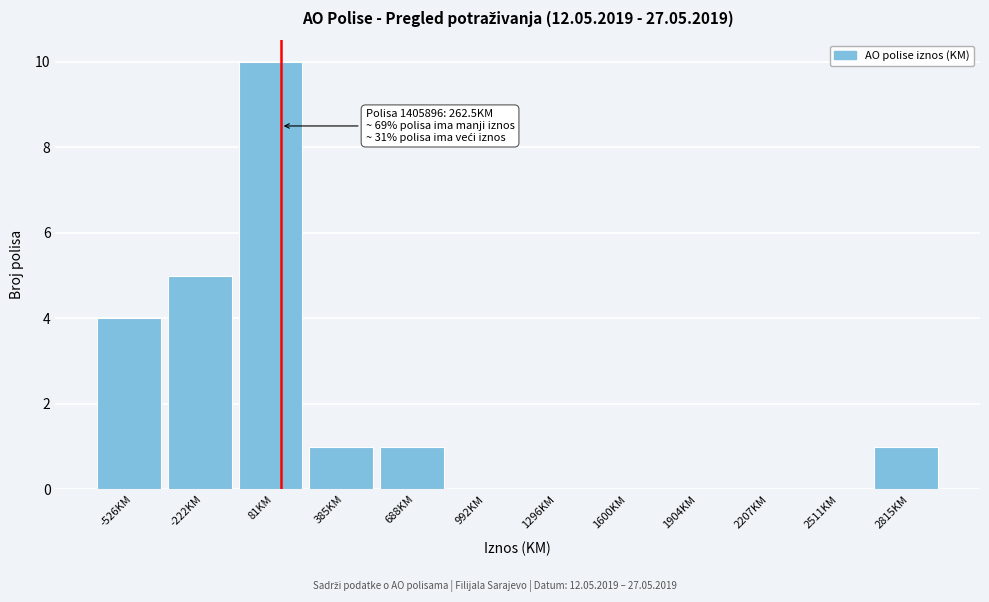

Reading left to right, what are all the values shown in this chart?

-526KM=4	-222KM=5	81KM=10	385KM=1	688KM=1	992KM=0	1296KM=0	1600KM=0	1904KM=0	2207KM=0	2511KM=0	2815KM=1